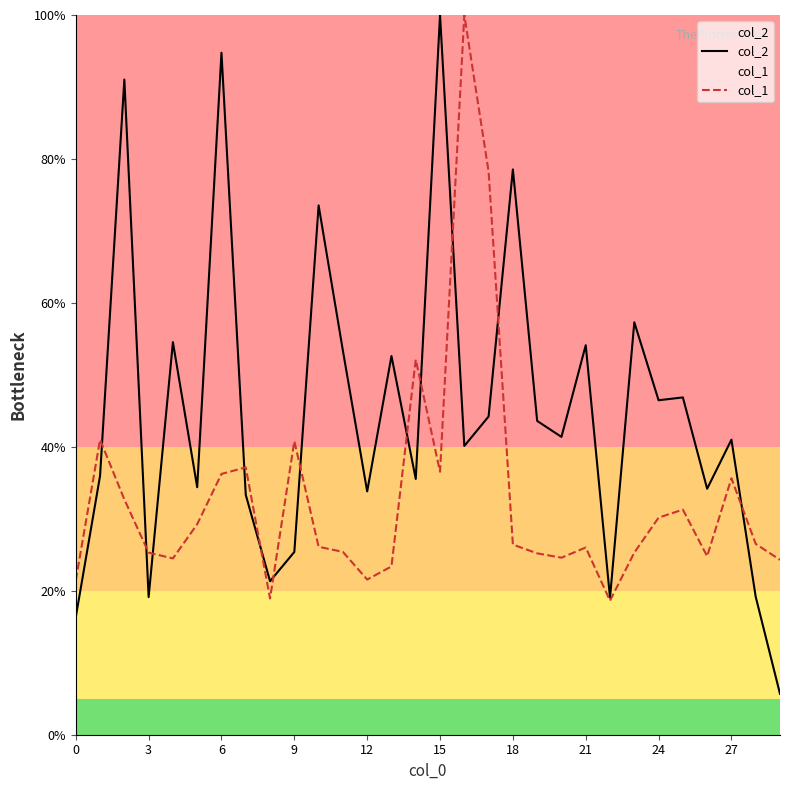

What is the difference between the col_1 values at 29 and 12?

2.7